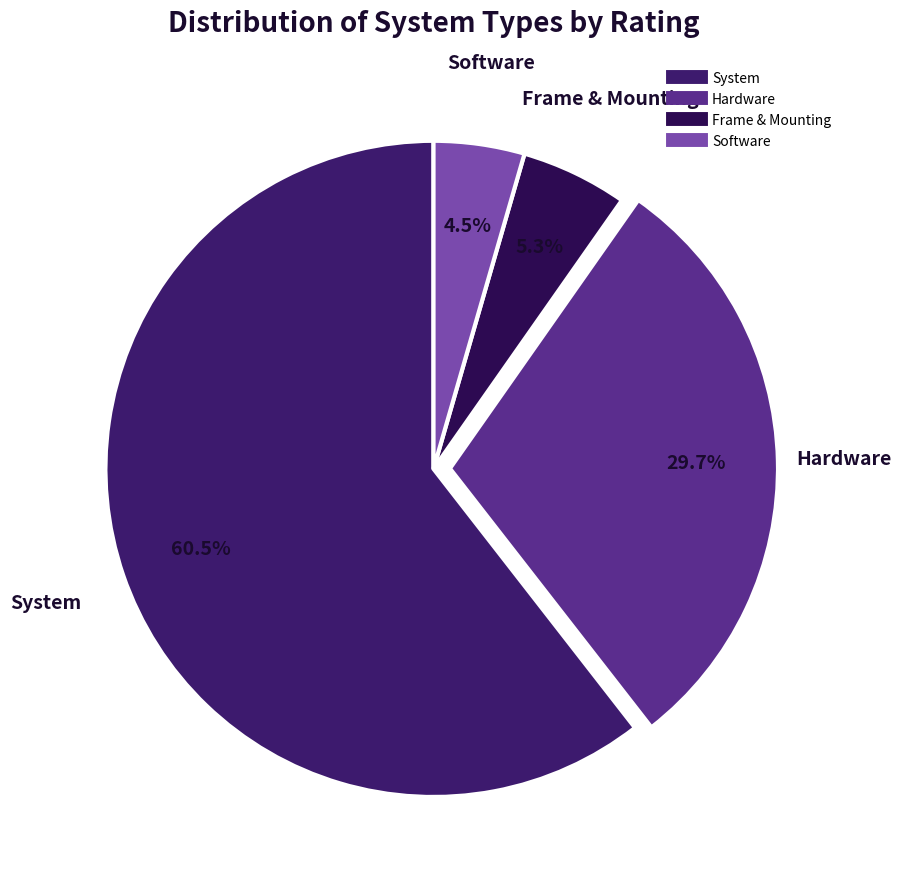

Is it true that Frame & Mounting is 36% of the pie?

False